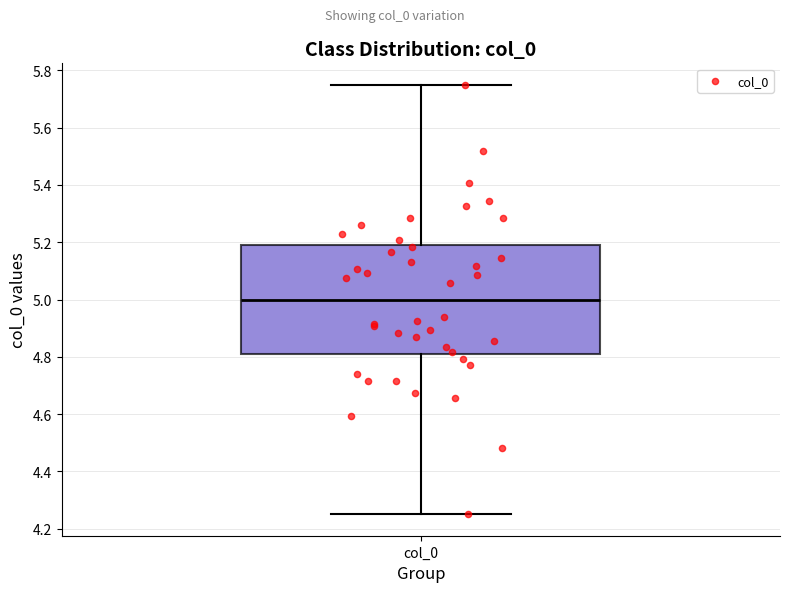

Where does the lower whisker of the box for col_0 end on the y-axis? The values are not printed on the chart, so give them approximately, as read against the axis.

4.26